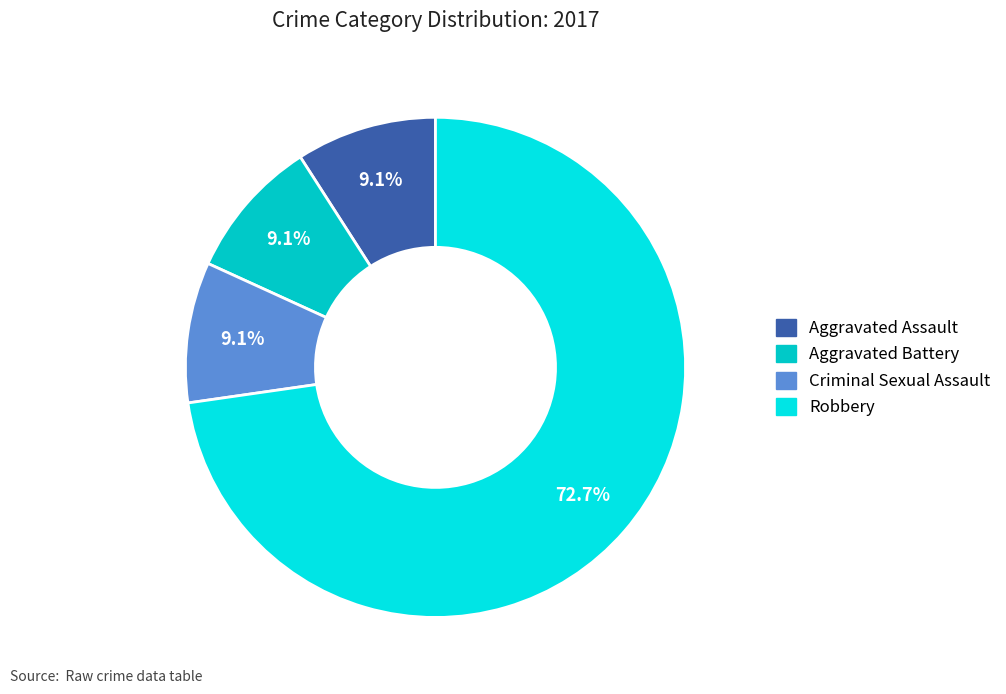

What is the ratio of the value at Aggravated Battery to the value at Criminal Sexual Assault?

1.0